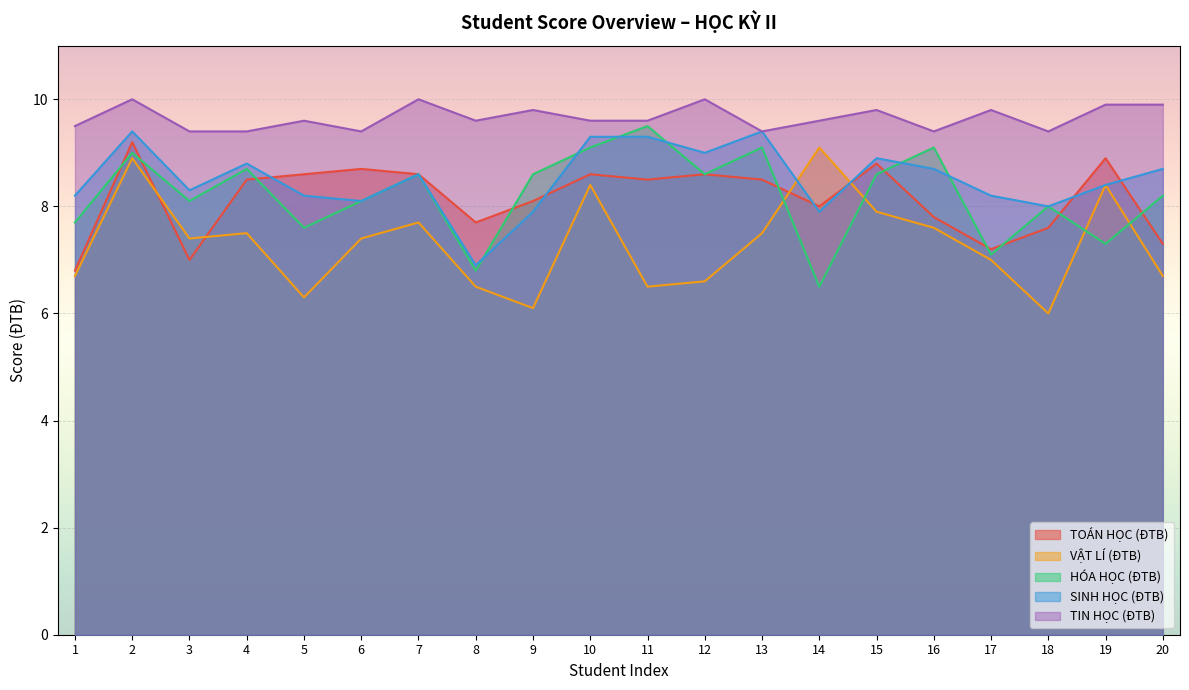

True or false: VẬT LÍ (ĐTB) and HÓA HỌC (ĐTB) cross at least once.

True